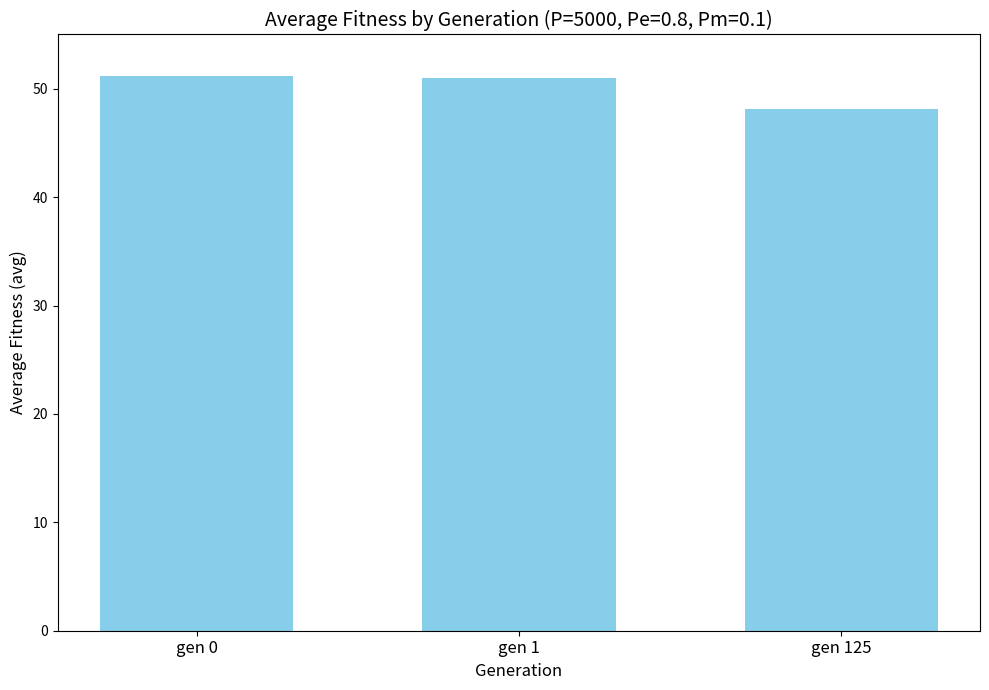

Read the value at gen 0.

51.2